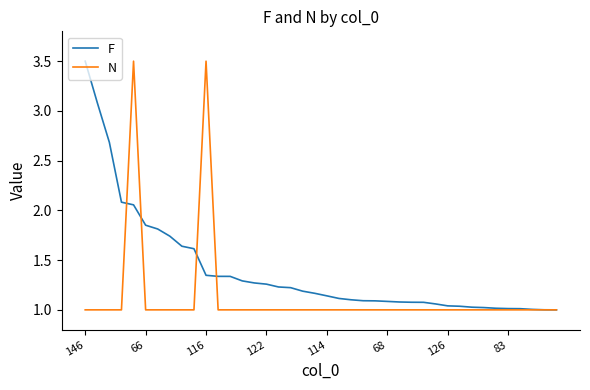

List the series in order of their overall mean, highest first.

F, N